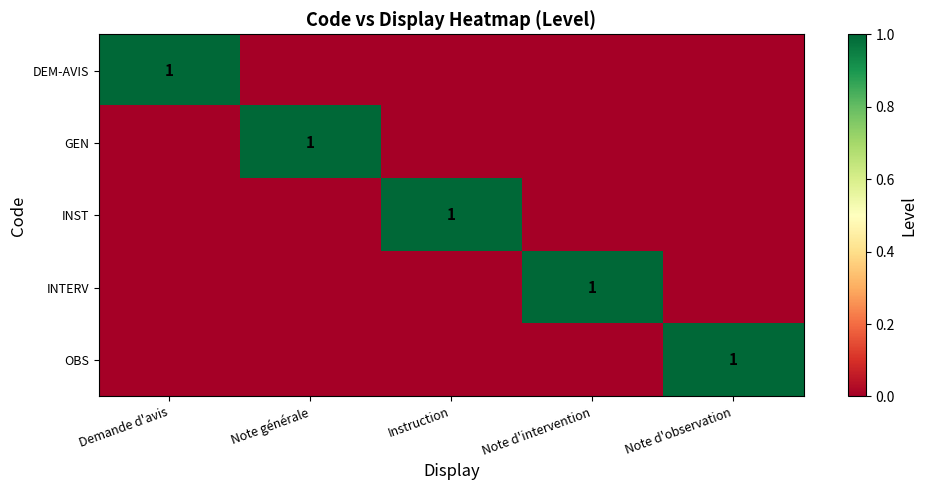

The value of DEM-AVIS at Demande d'avis is 1. True or false?

True